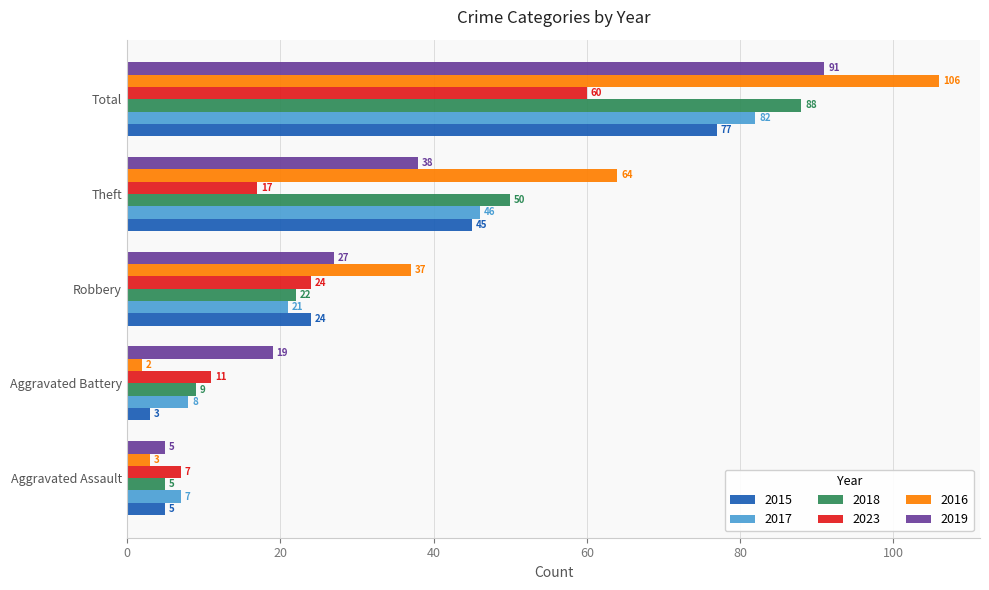

The 2017 series shows 46 at Theft. True or false?

True